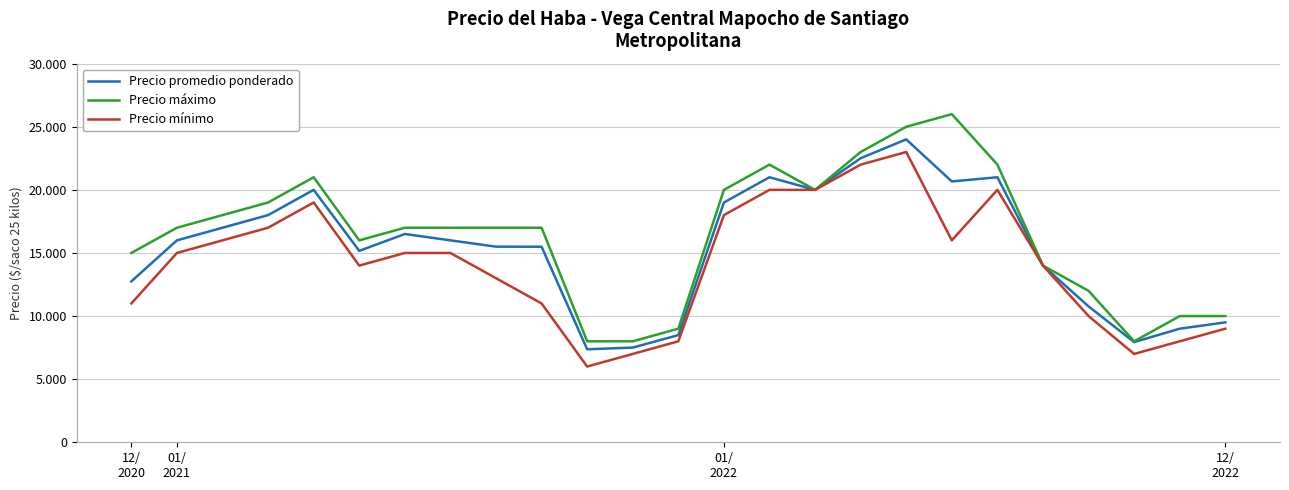

Which series has the widest spread of values?

Precio máximo